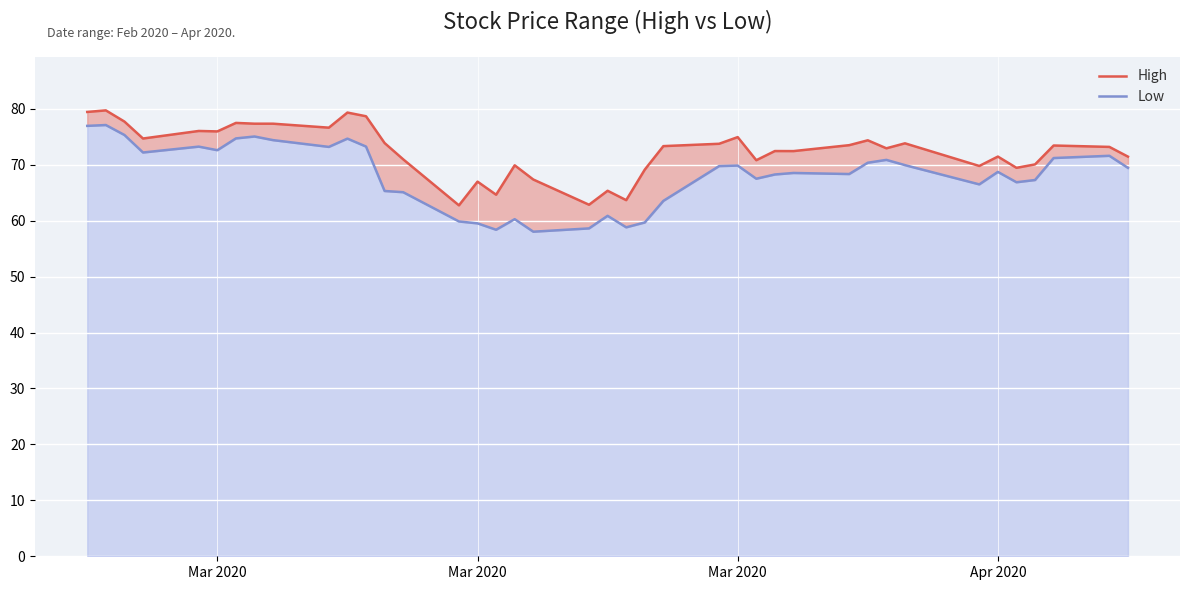

How many values in the Low series are below 69?

20